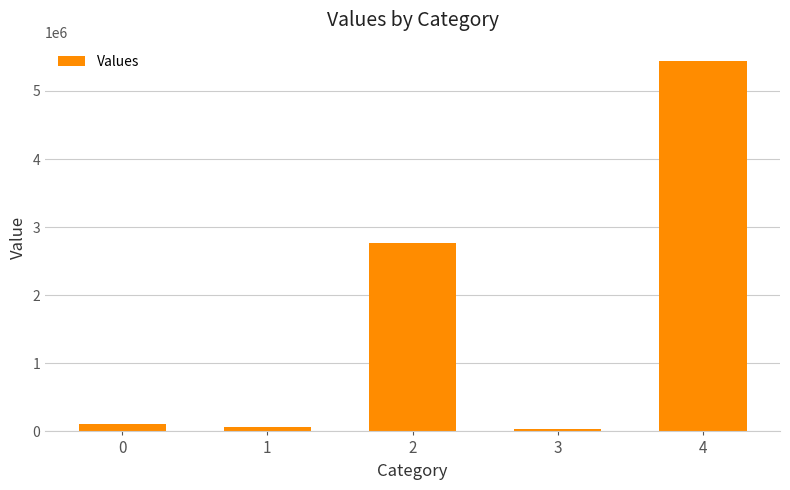

What is the value of the 3rd bar from the left?

2762116.1